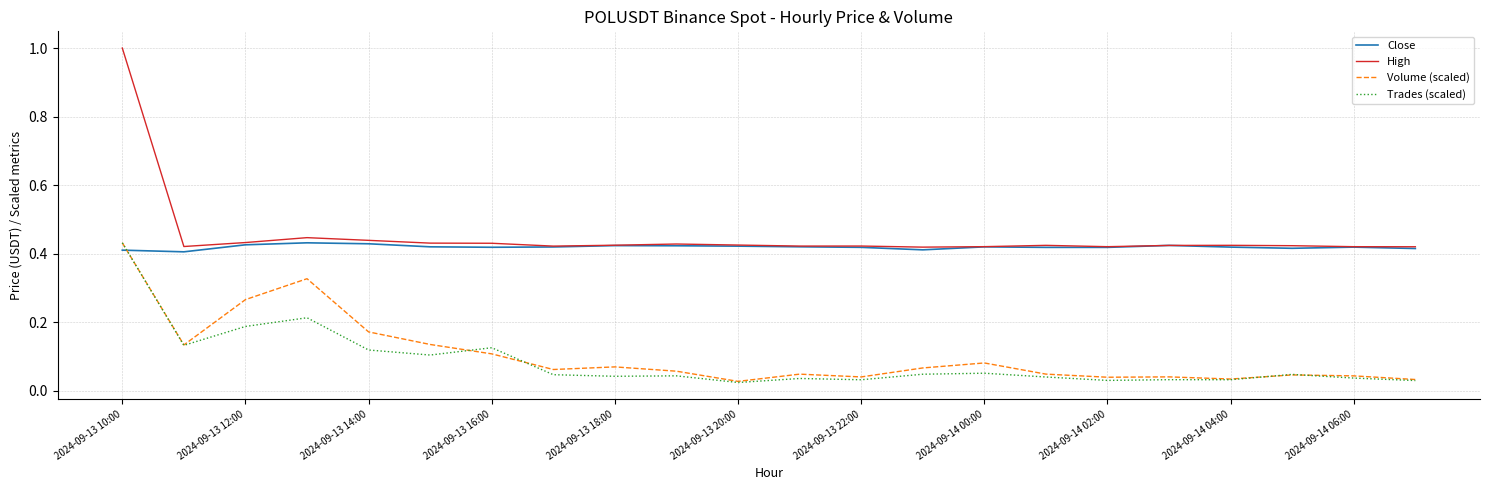

What is the greatest value displayed?

1.0